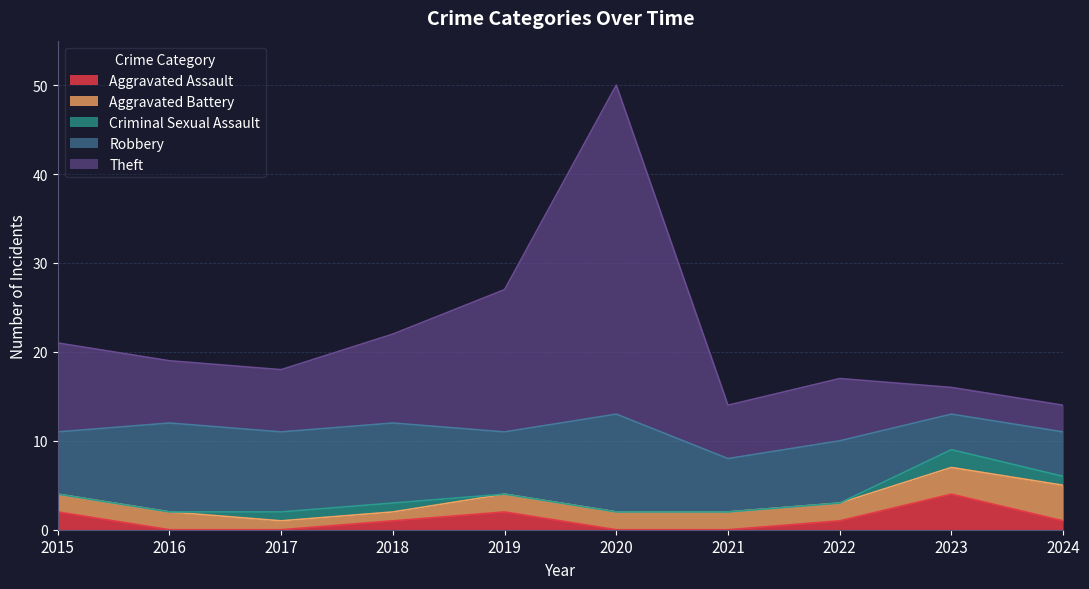

What is the sum of all Criminal Sexual Assault values?

5